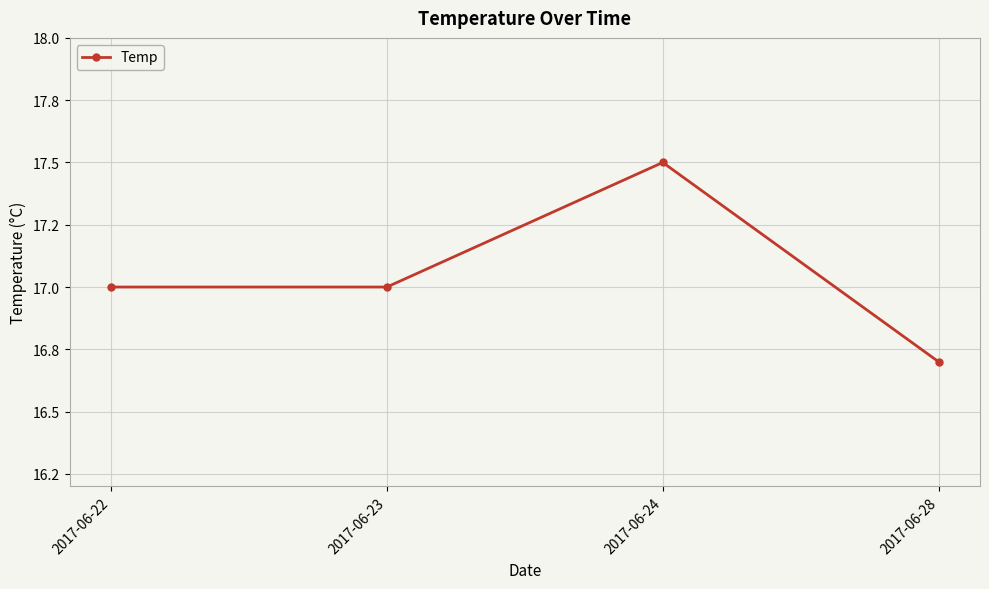

Is this an area chart (filled region under the line)?

No